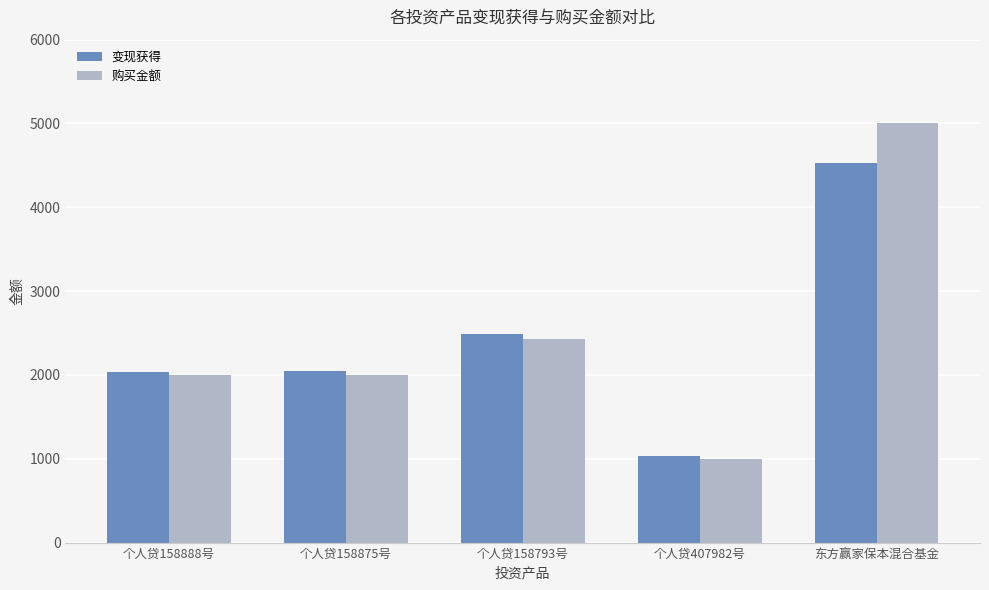

Is it true that 变现获得 equals 2030.7 at 个人贷158888号?

True